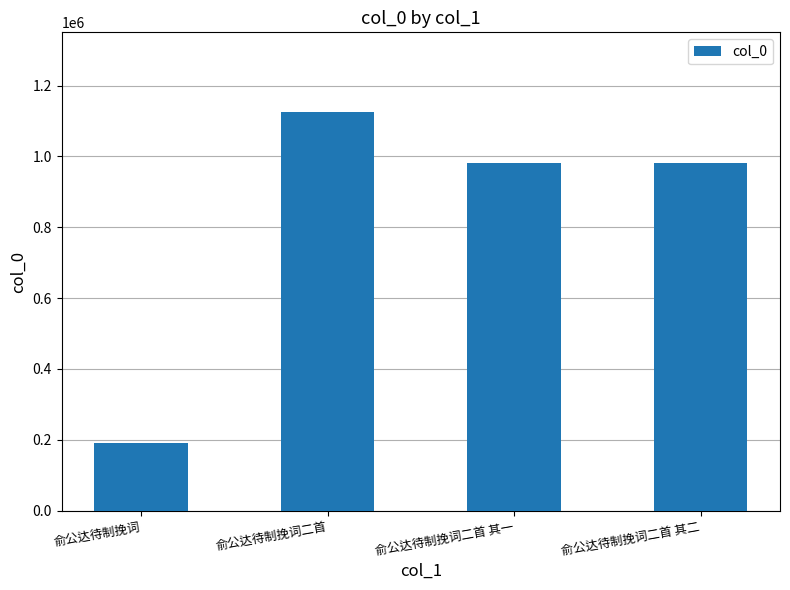

How many bars are there in total?

4